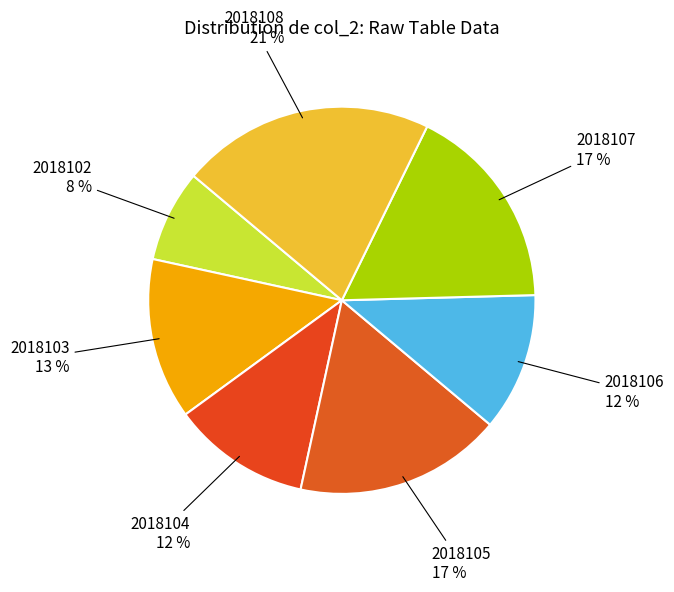

To the nearest percent, what is the difference between the largest and smallest slice percentages?

13%